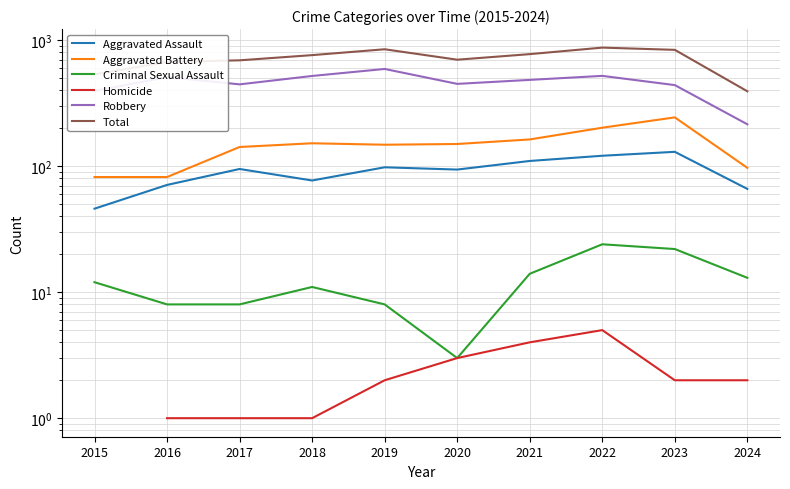

Which category has the lowest value across all series?

2016